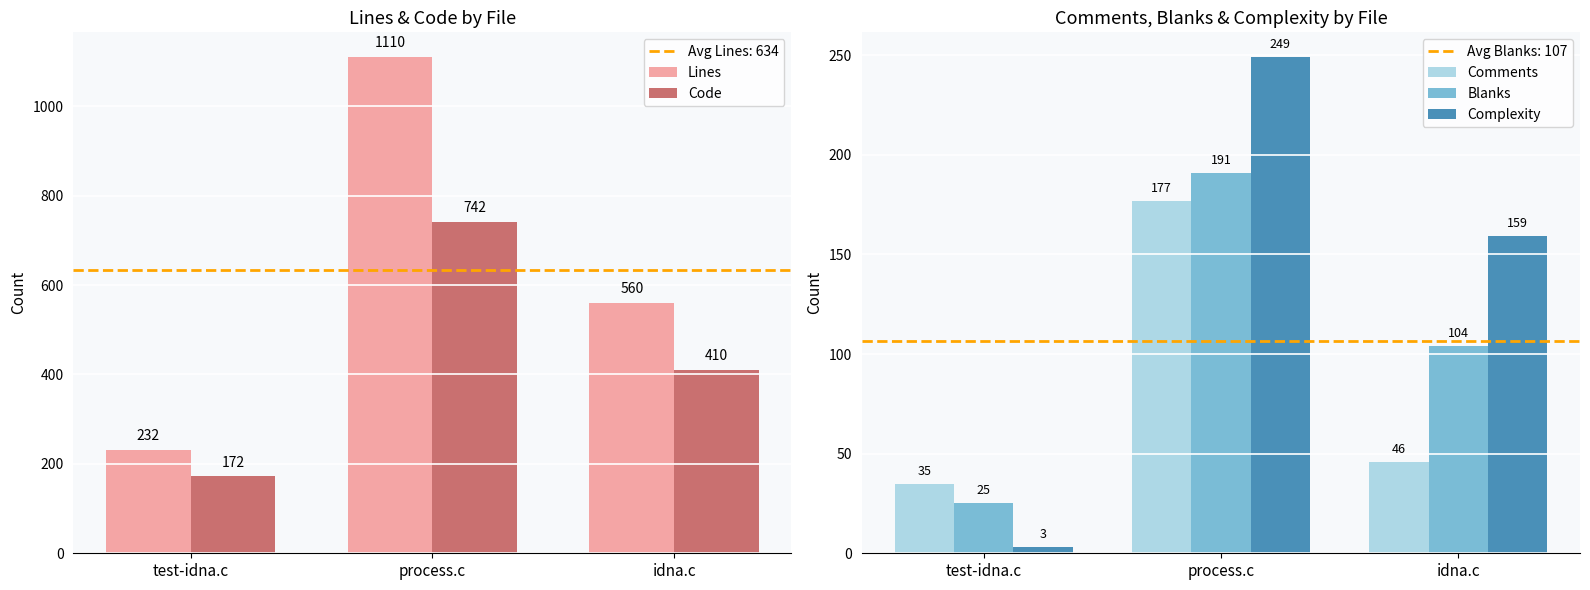

Between process.c and idna.c, which is larger?

process.c